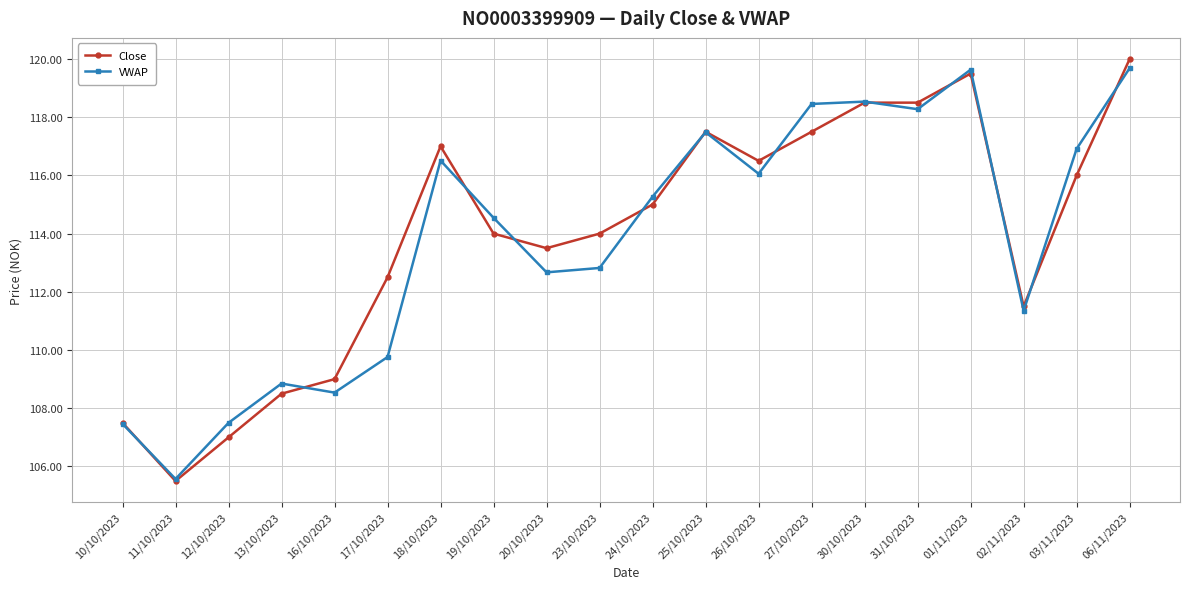

At which label does VWAP first exceed 115?

18/10/2023